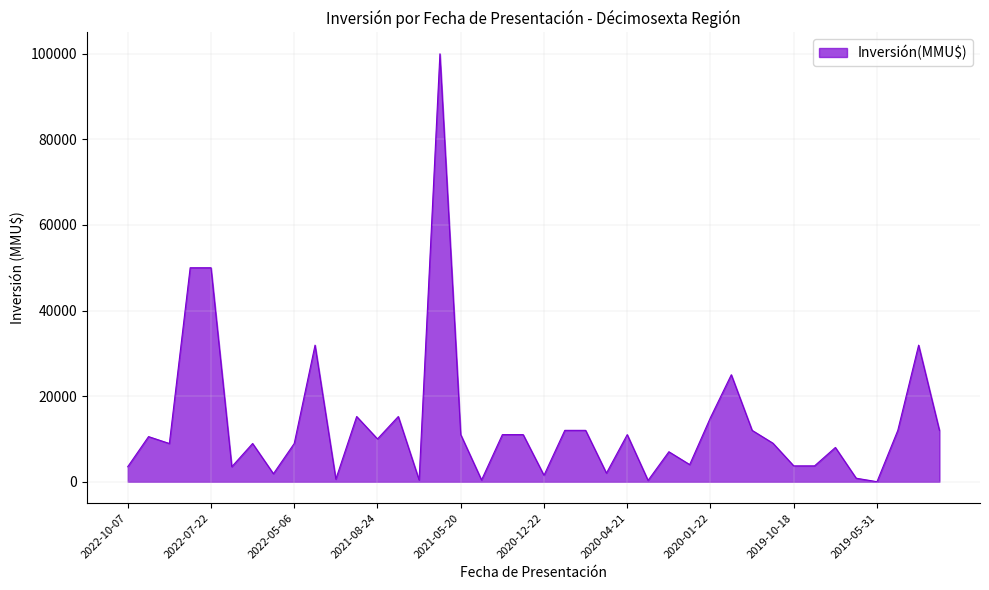

What is the difference between the maximum and minimum values?

100000